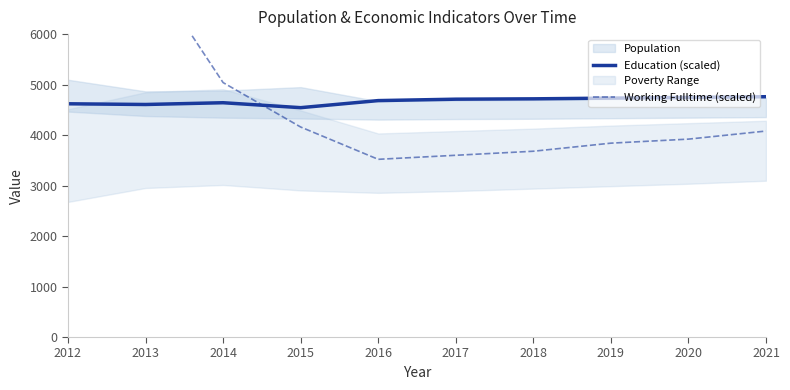

Where is the first local maximum for Education (scaled)?

2014